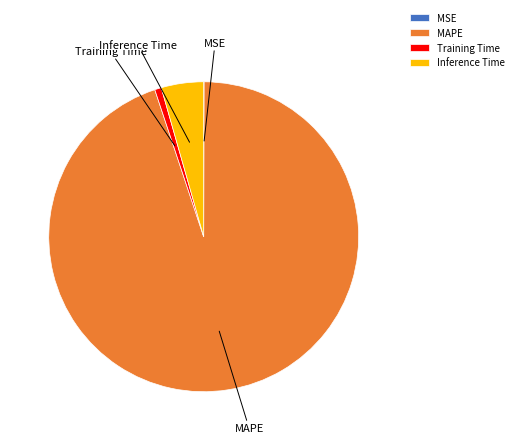

Is there any slice that represents more than half of the pie?

Yes